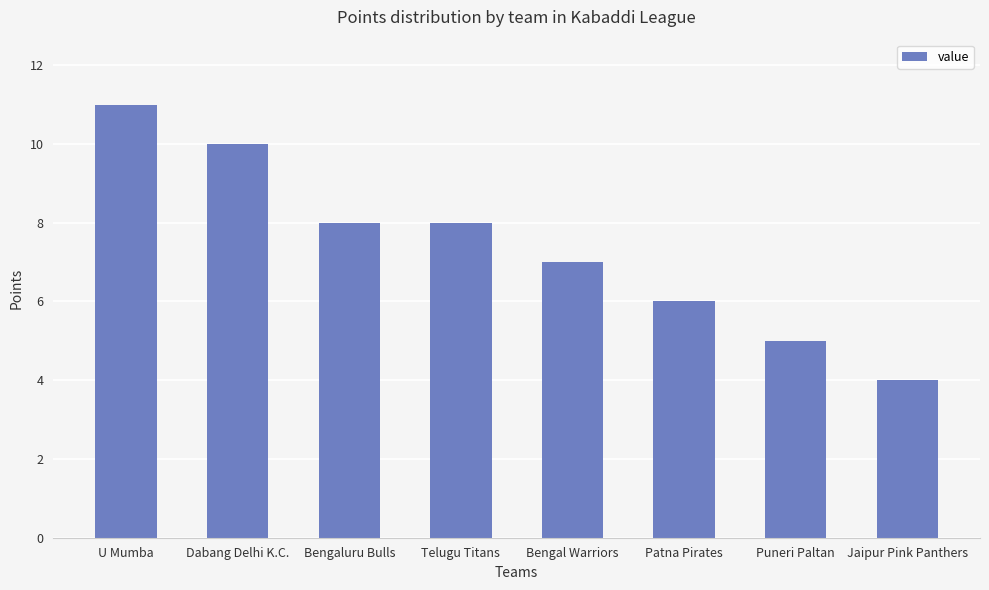

The value at Patna Pirates is 4. True or false?

False